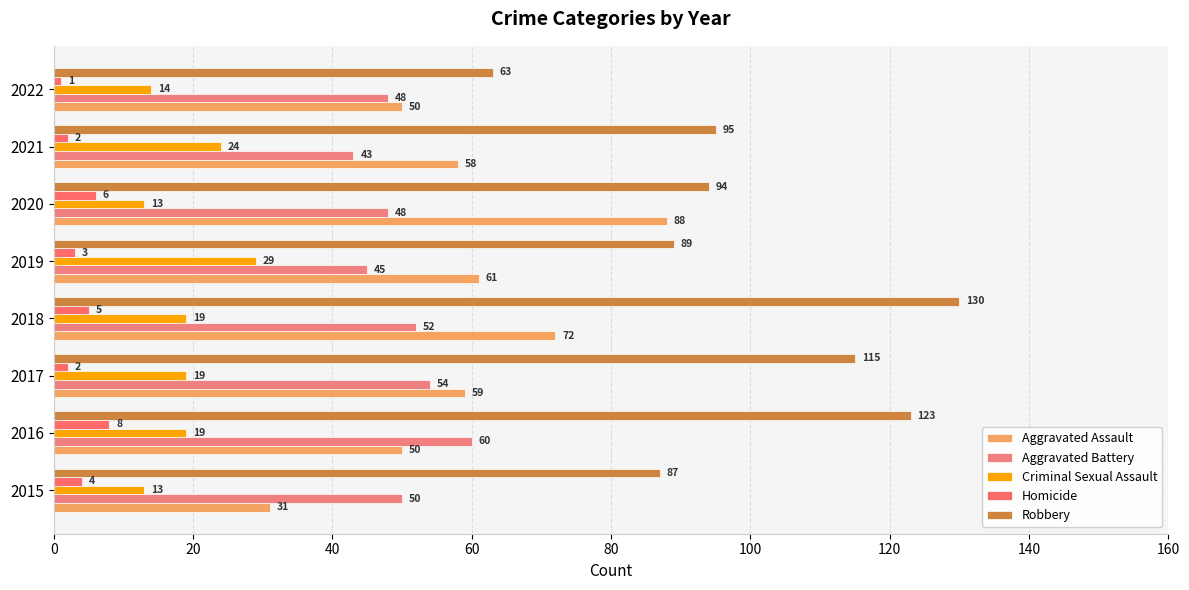

How many data points in Aggravated Assault are less than 59?

4